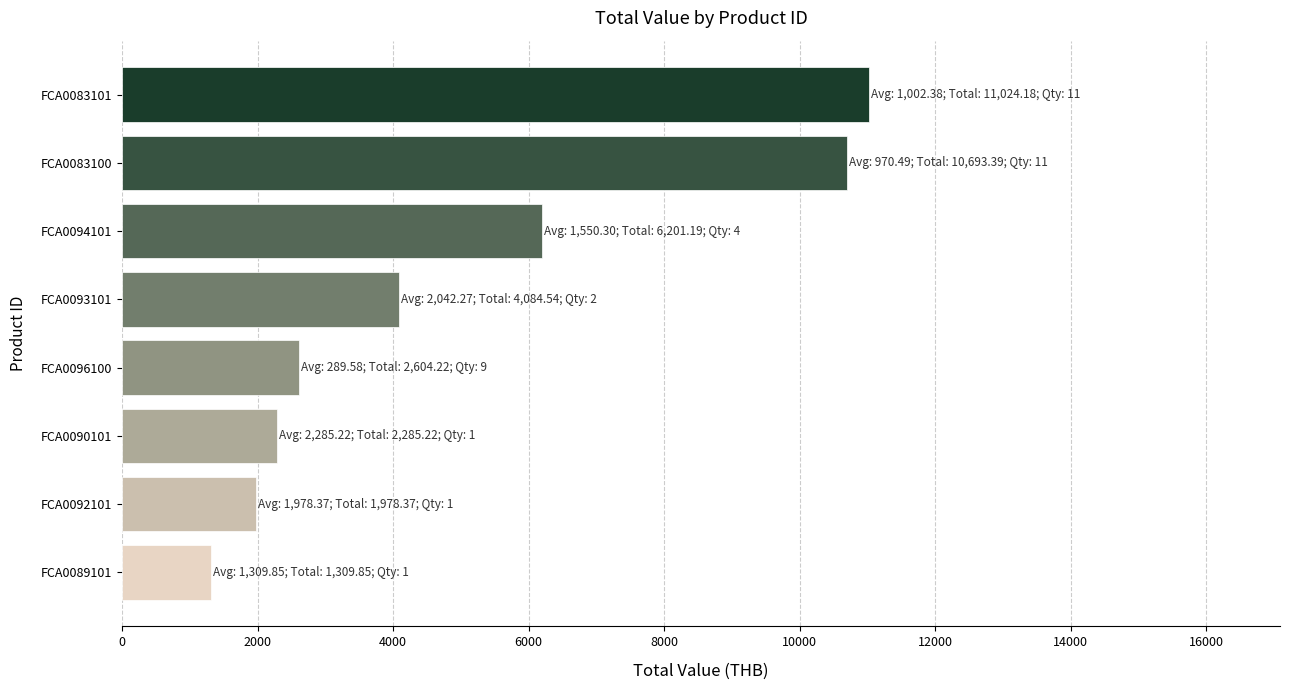

The value at FCA0090101 is 2285.2. True or false?

True